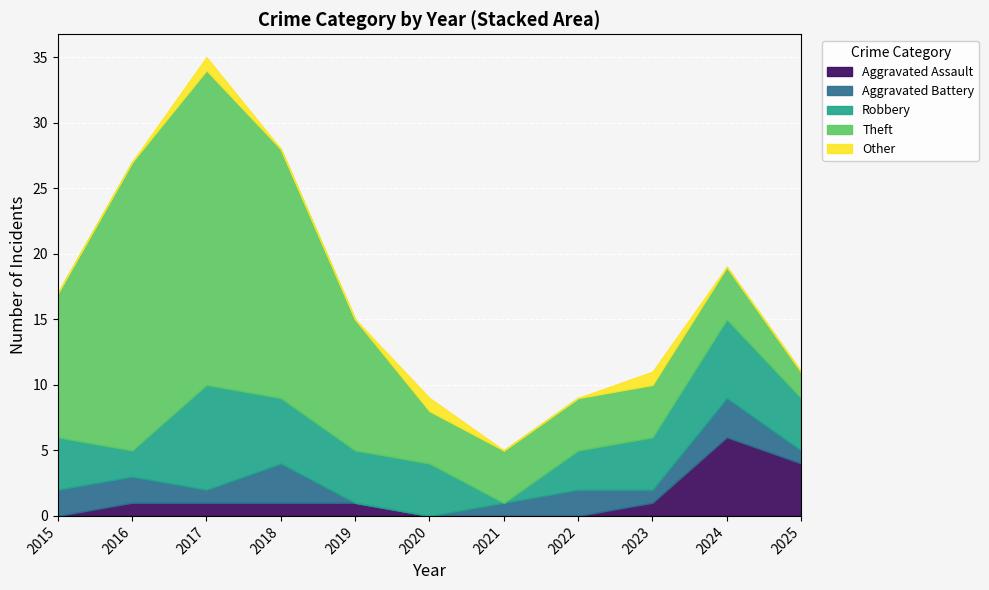

The Theft series shows 3 at 2025. True or false?

False